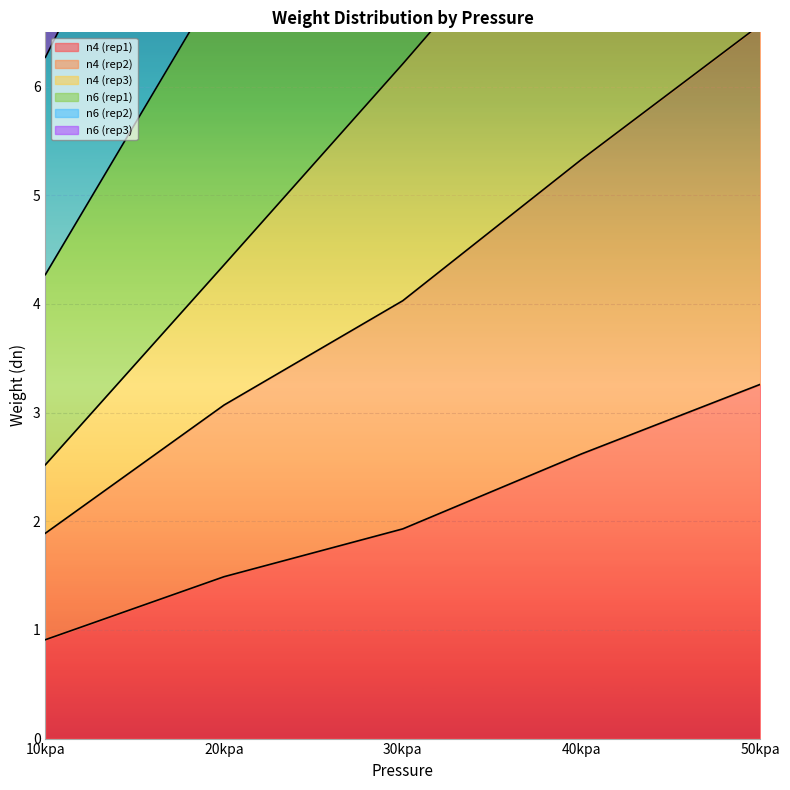

How many data points in n6 (rep2) are less than 13?

2